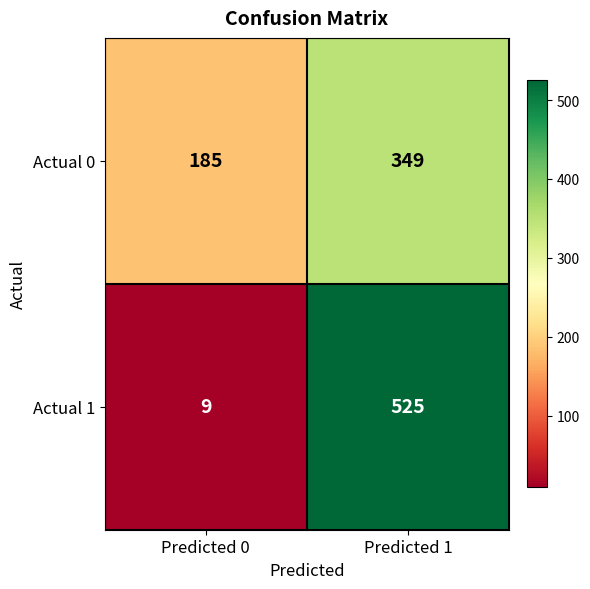

Which category has the highest value across all series?

Predicted 1